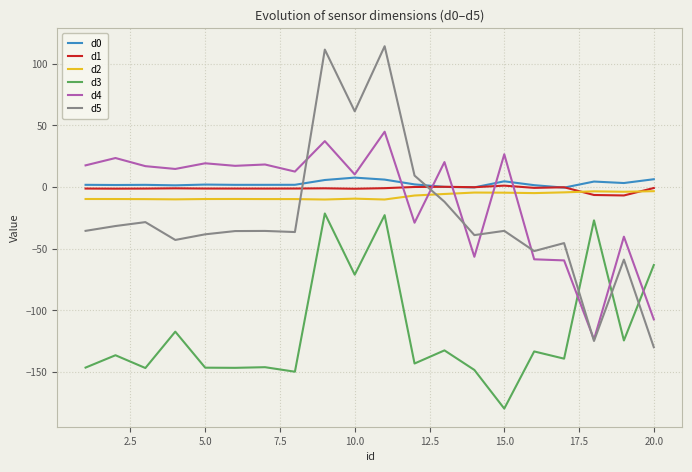

Which series has the largest range (max minus min)?

d5